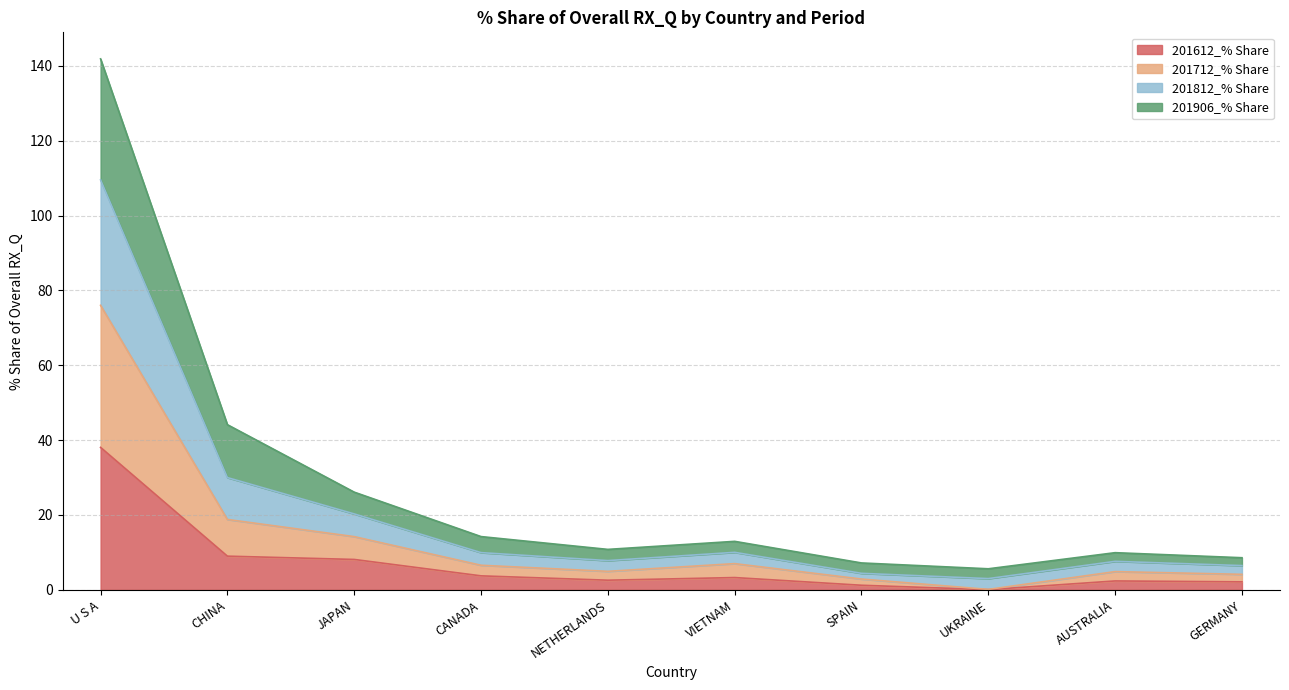

At which category is the sum across all series the highest?

U S A